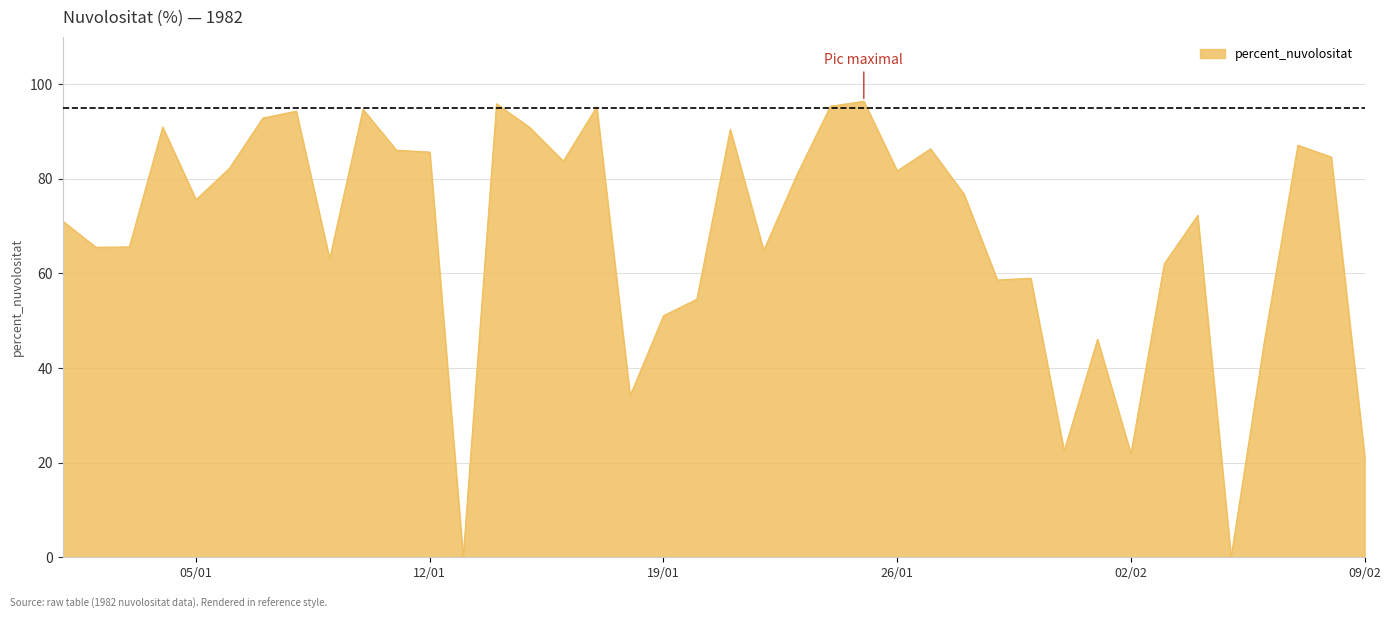

Does the chart have visible grid lines?

Yes